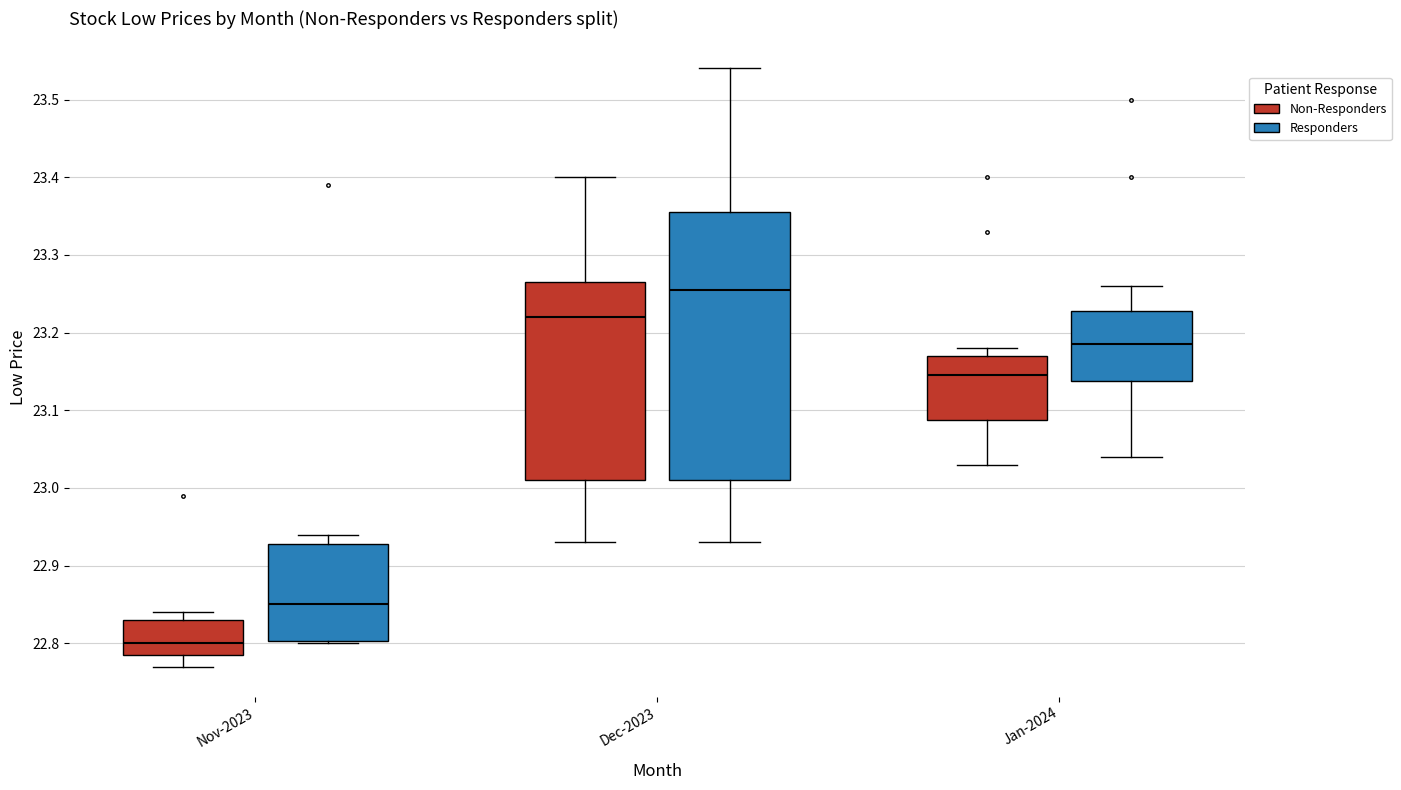

Where is the lower edge of the box for Dec-2023 (Responders) on the y-axis? The values are not printed on the chart, so give them approximately, as read against the axis.

23.01